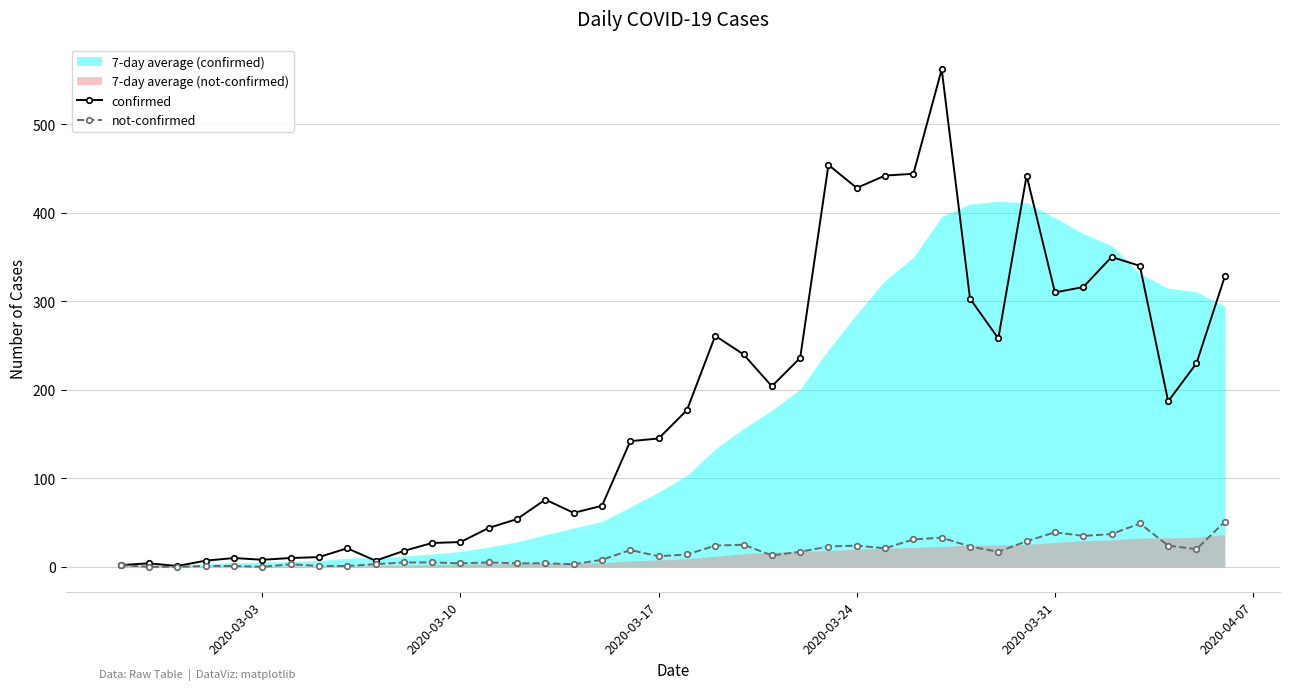

How many data points in not-confirmed are less than 14?

20